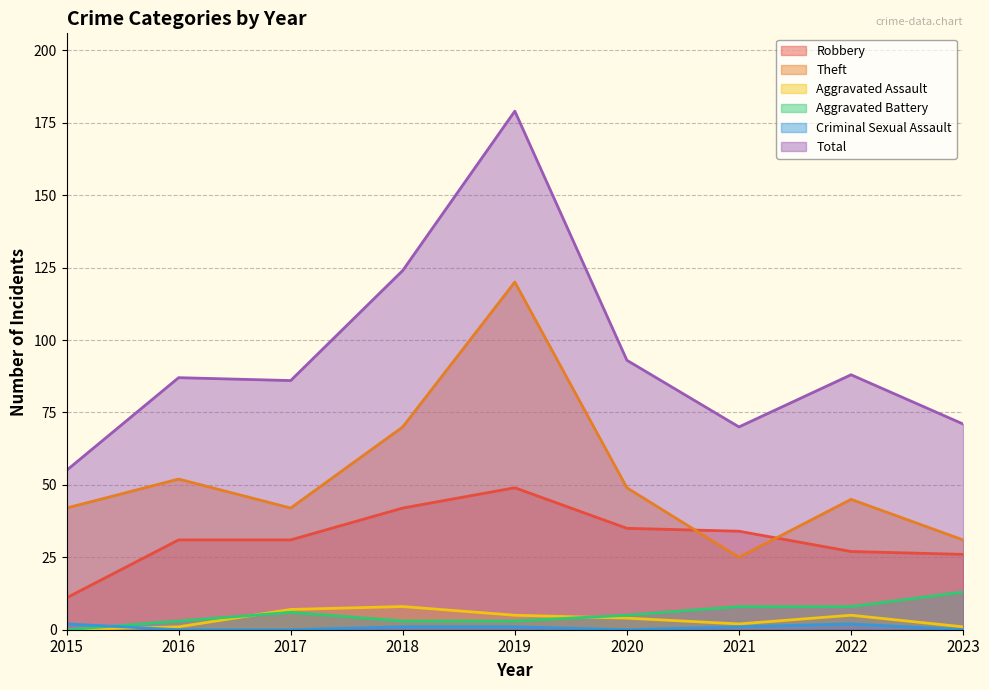

How many values in the Total series are below 87?

4